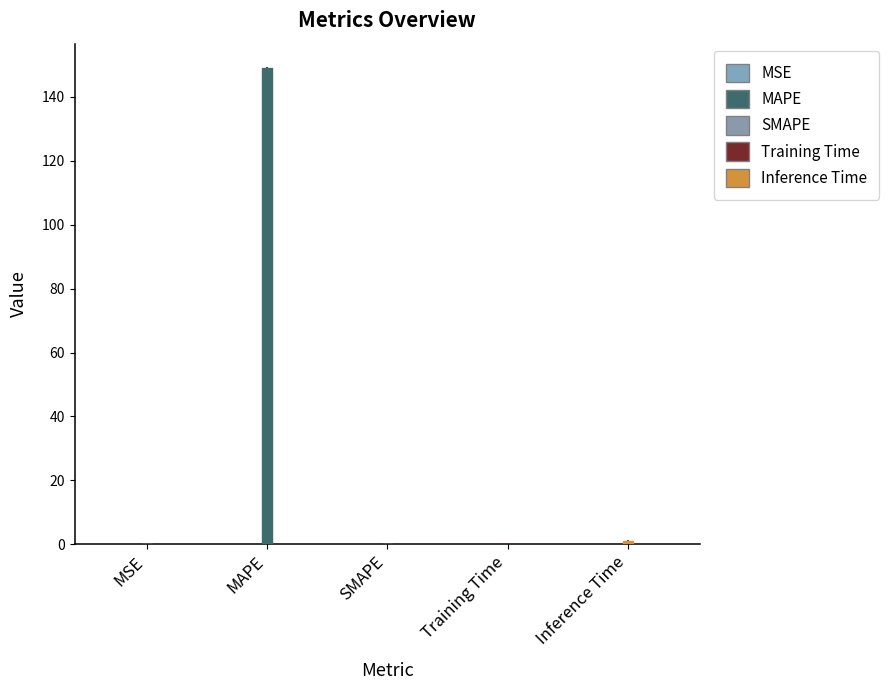

Reading left to right, what are all the values shown in this chart?

MSE=0.0	MAPE=149.2	SMAPE=0.0	Training Time=0.0	Inference Time=1.1